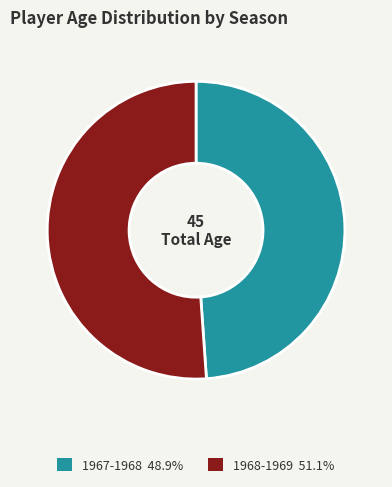

What is the smallest slice in the pie chart?

1967-1968